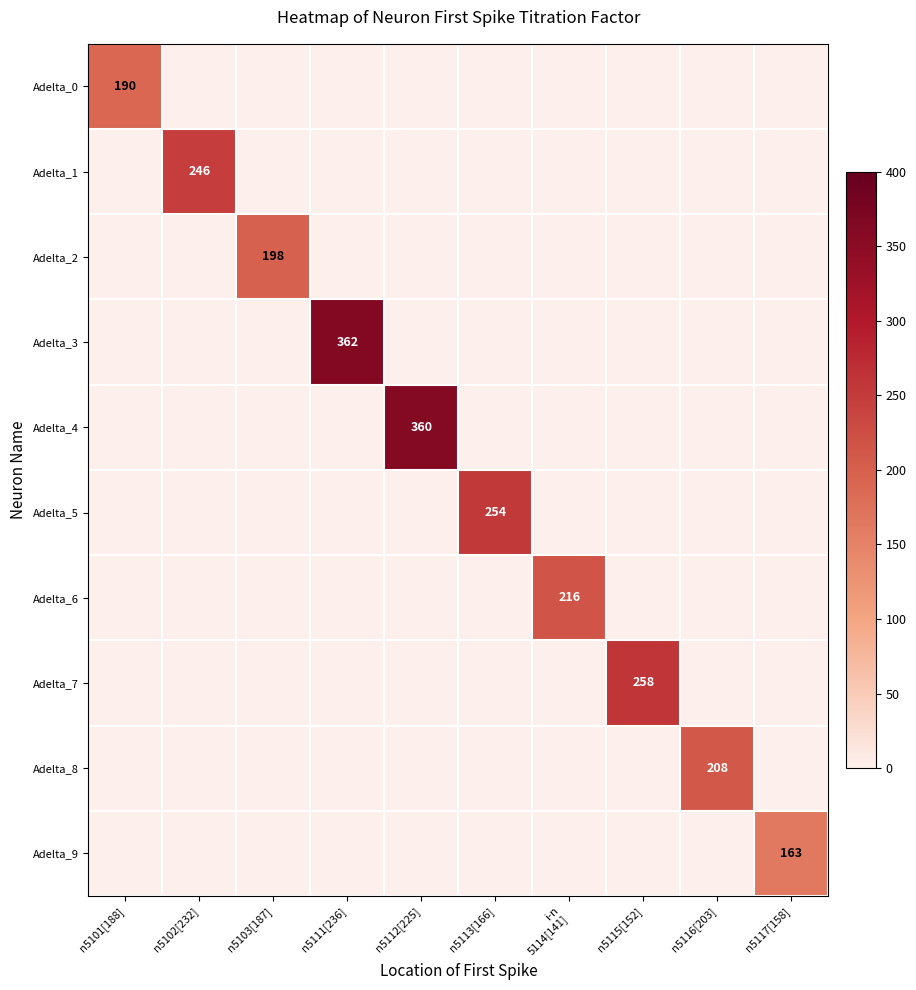

Is it true that Adelta_7 equals 0 at i-n 5114[141]?

True